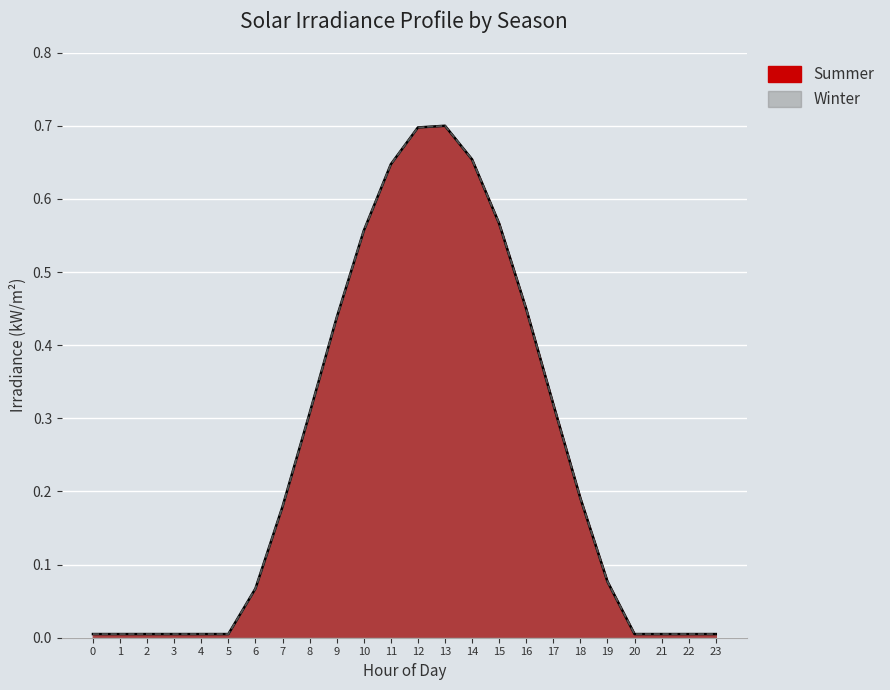

Rank the series by their maximum value, from highest to lowest.

Winter, Summer